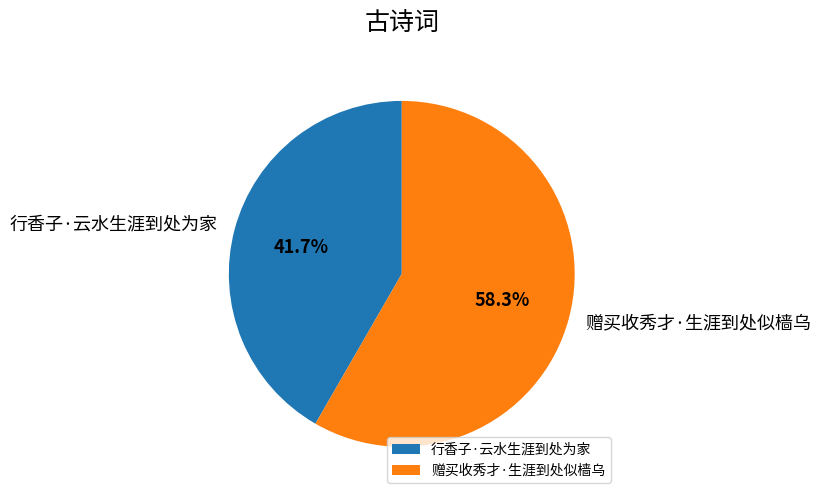

What is the smallest slice in the pie chart?

行香子·云水生涯到处为家